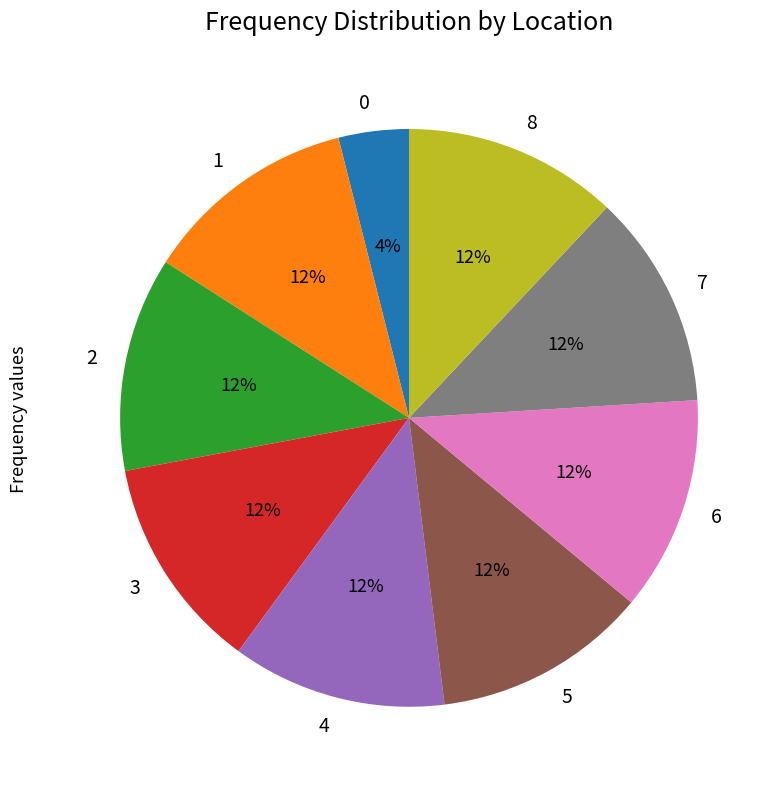

How many segments does this pie chart have?

9